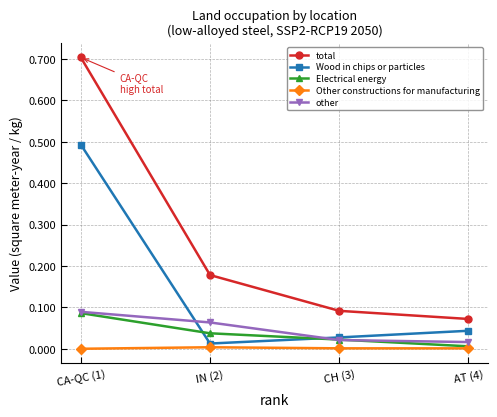

The value of Wood in chips or particles at IN (2) is 0.0. True or false?

True